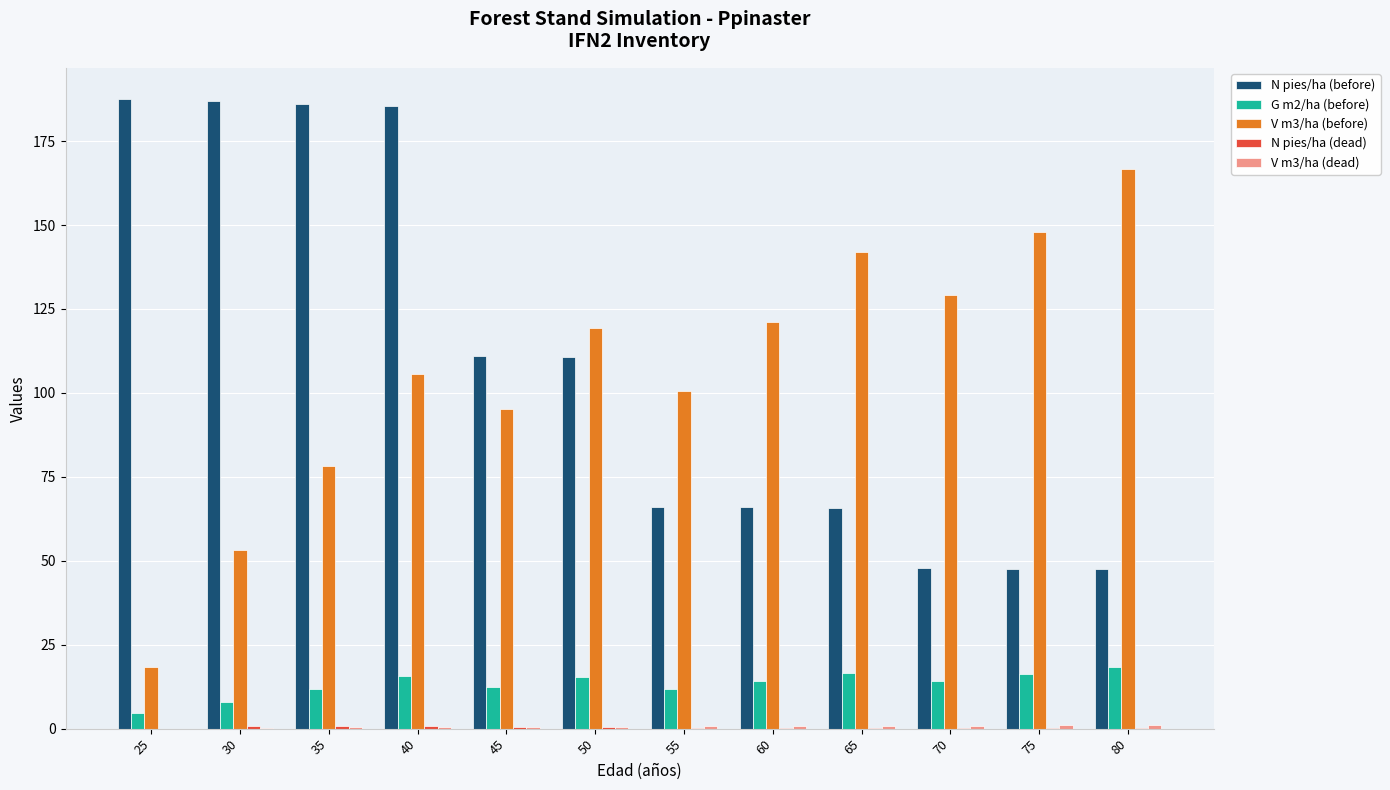

Between 40 and 70, which series saw the biggest shift?

N pies/ha (before)